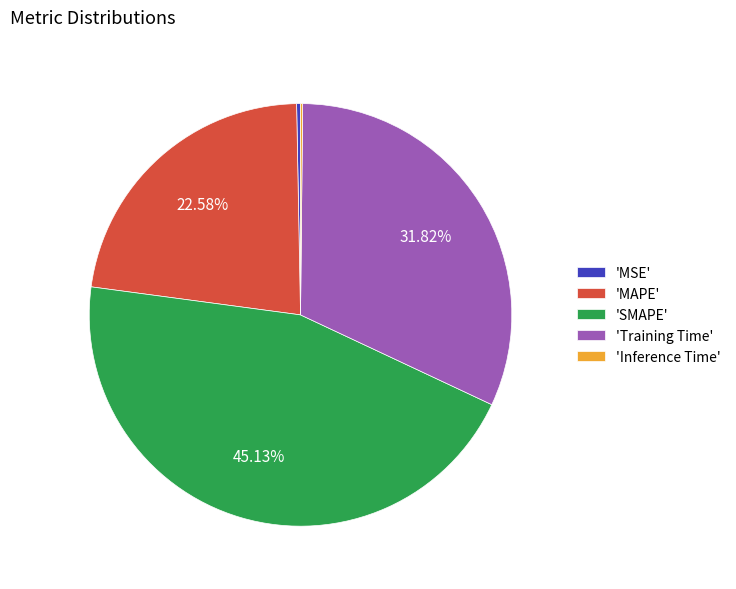

Which slice is the largest?

'SMAPE'